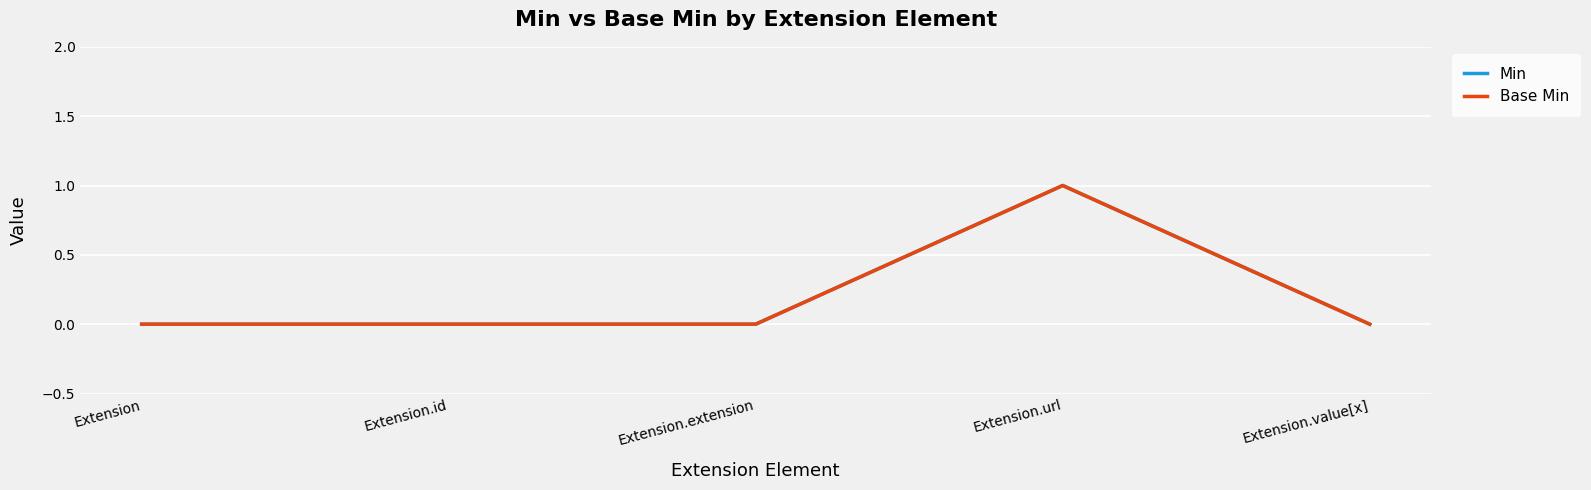

Reading left to right, transcribe all the data shown in this chart.

Min: Extension=0	Extension.id=0	Extension.extension=0	Extension.url=1	Extension.value[x]=0
Base Min: Extension=0	Extension.id=0	Extension.extension=0	Extension.url=1	Extension.value[x]=0